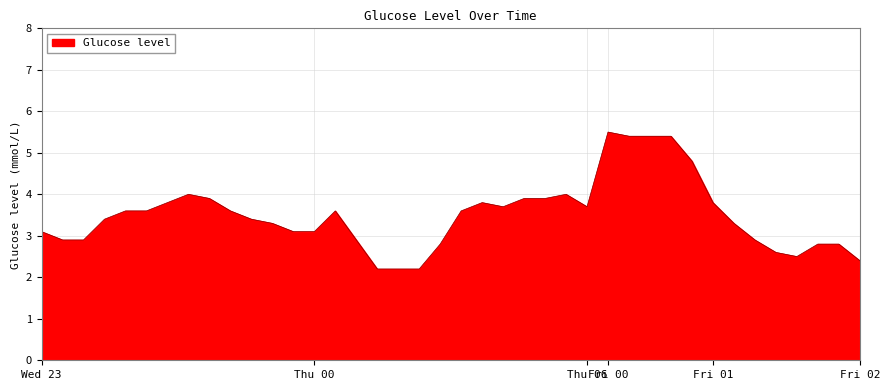

What is the smallest value displayed?

2.2